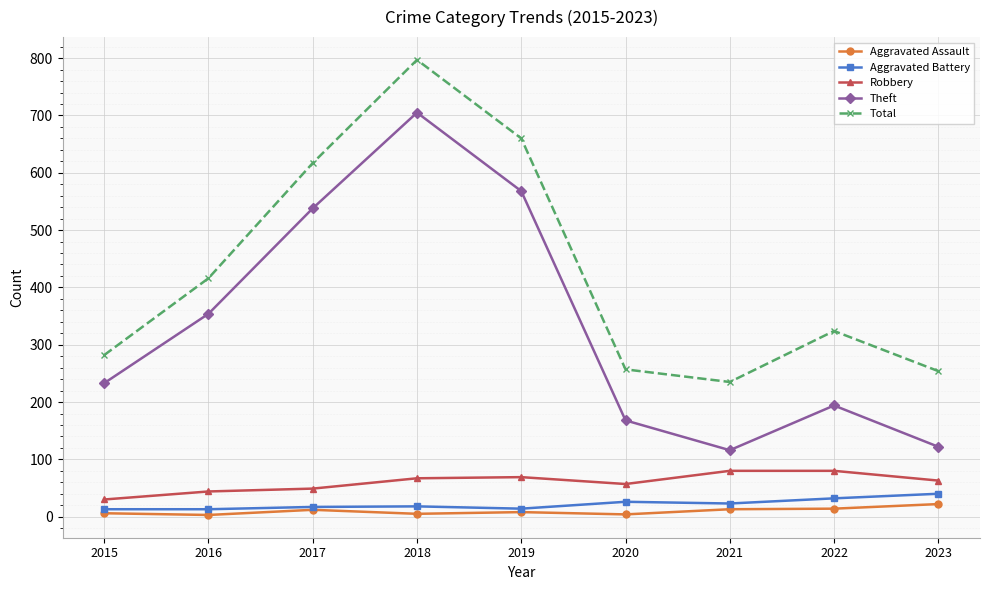

At which category does Total reach its first local peak?

2018